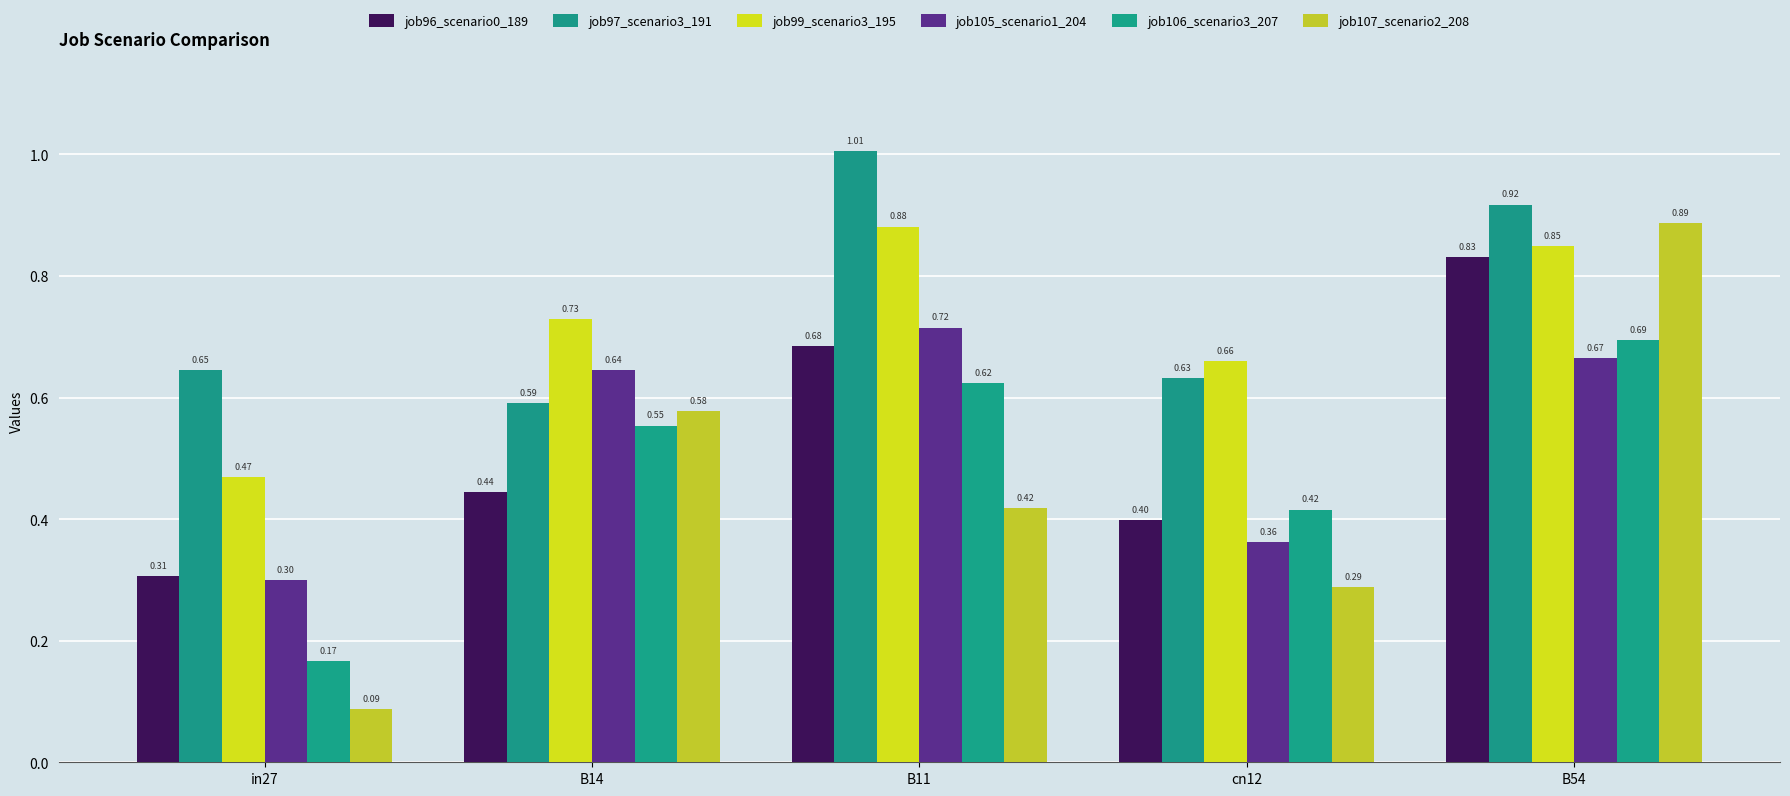

Count the number of categories in the chart.

5